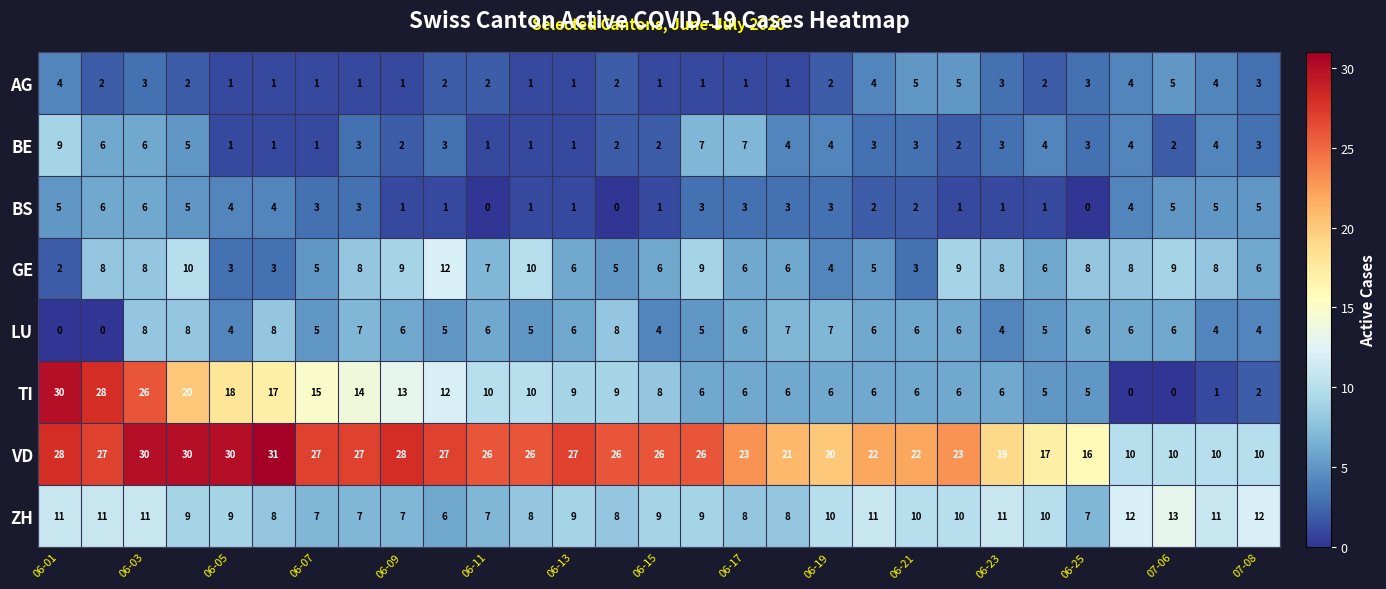

What is the greatest value displayed?

31